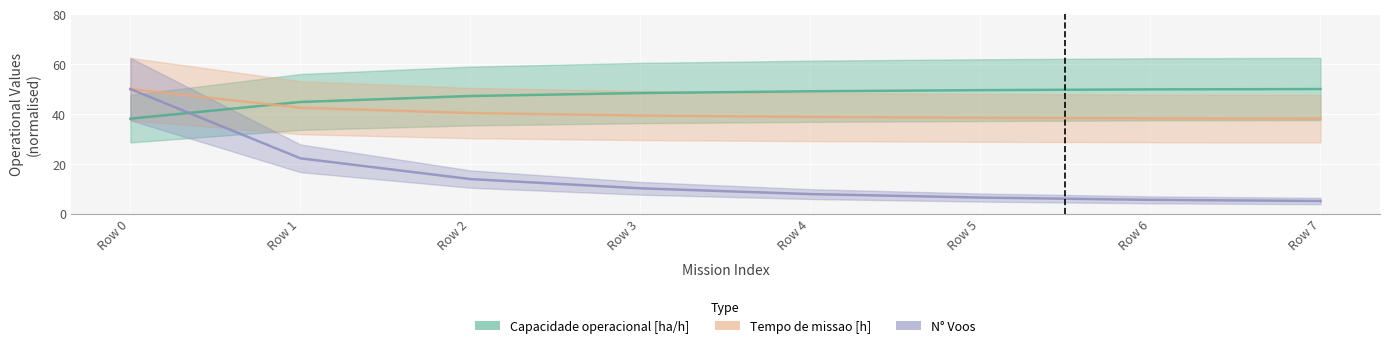

What is the average value of the Capacidade operacional [ha/h] series?

47.1